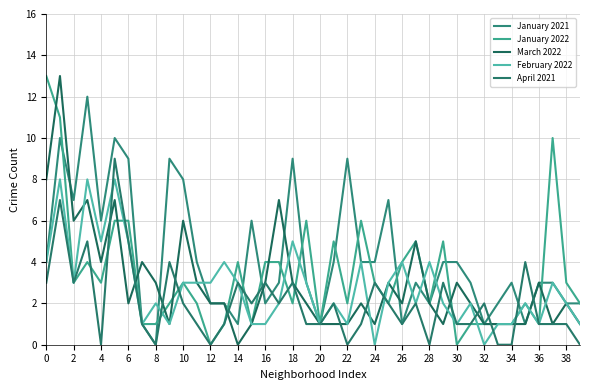

Does the chart have visible grid lines?

Yes